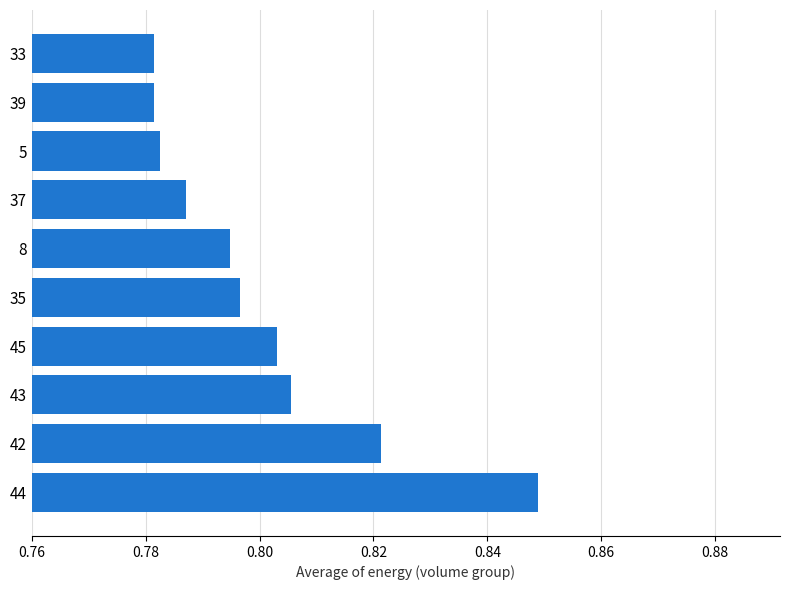

What is the sum of all values?

8.0